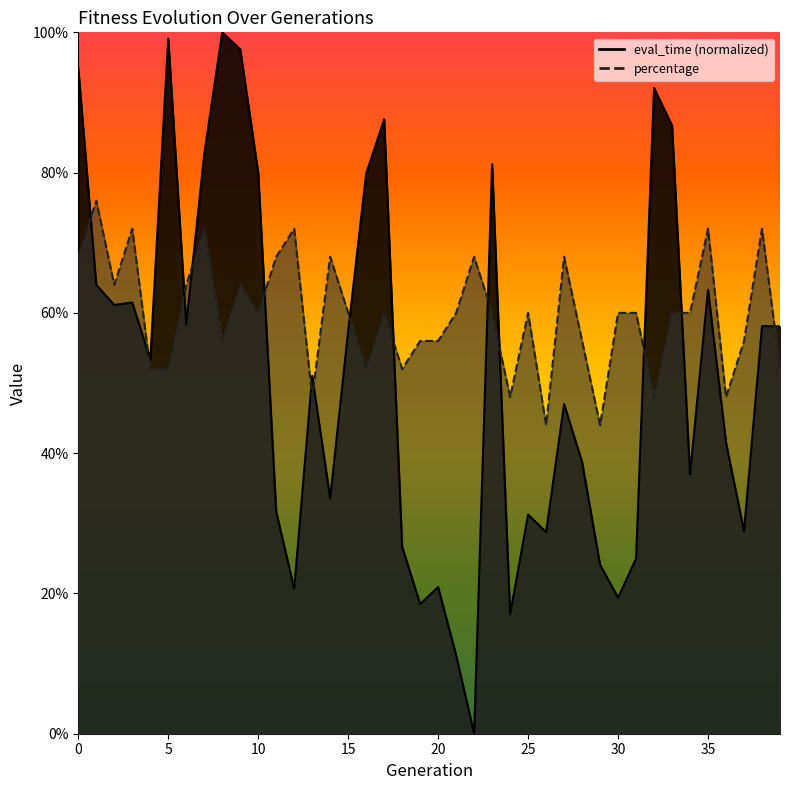

What is the total value across all series at 8?

1.6